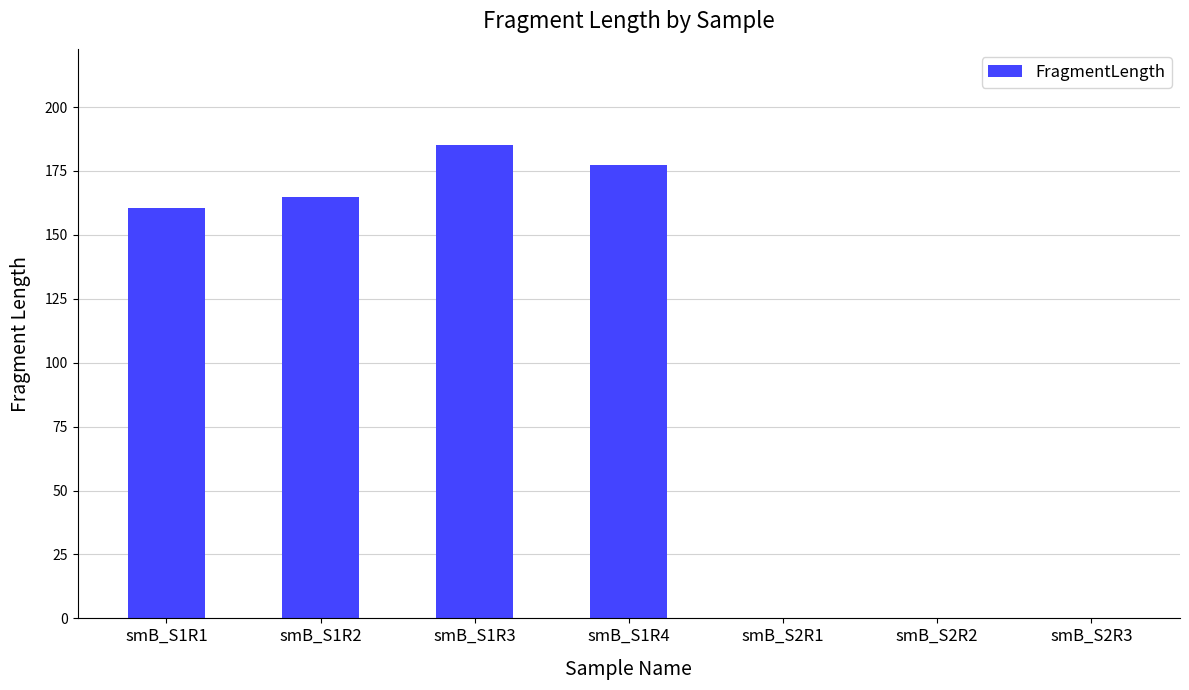

True or false: the data shows 33.9 at smB_S1R1.

False